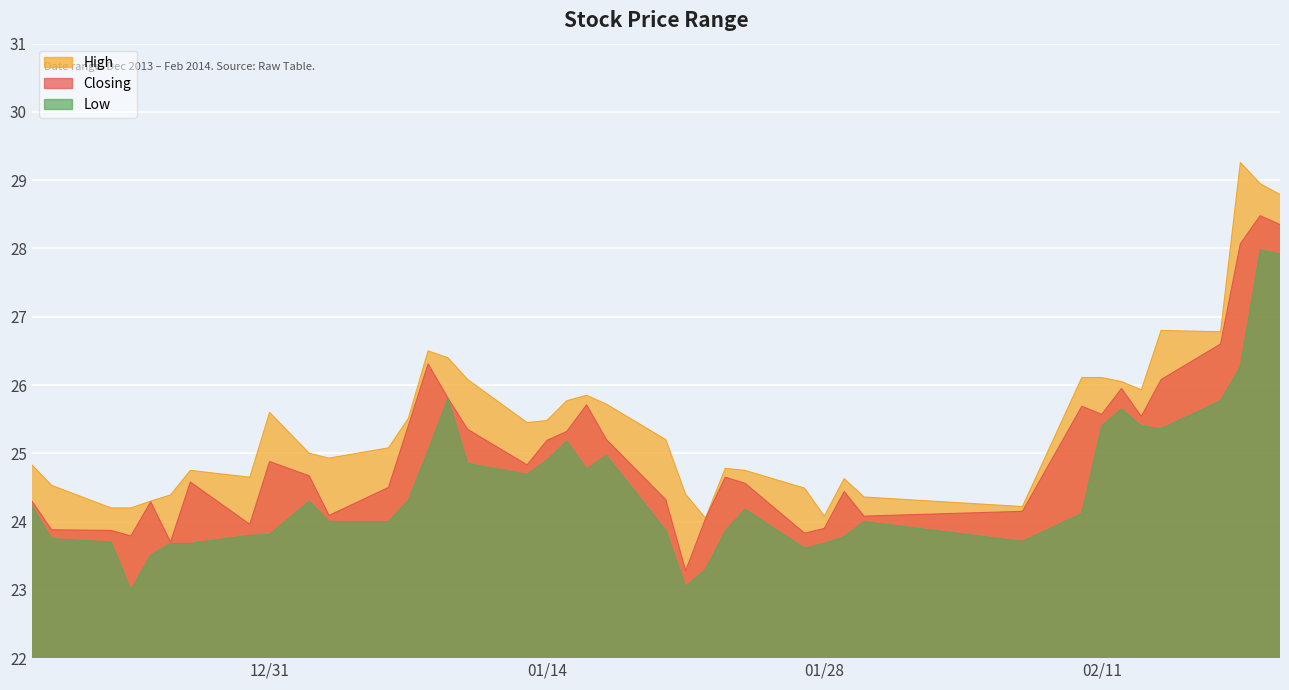

What is the highest value of the High series?

29.3